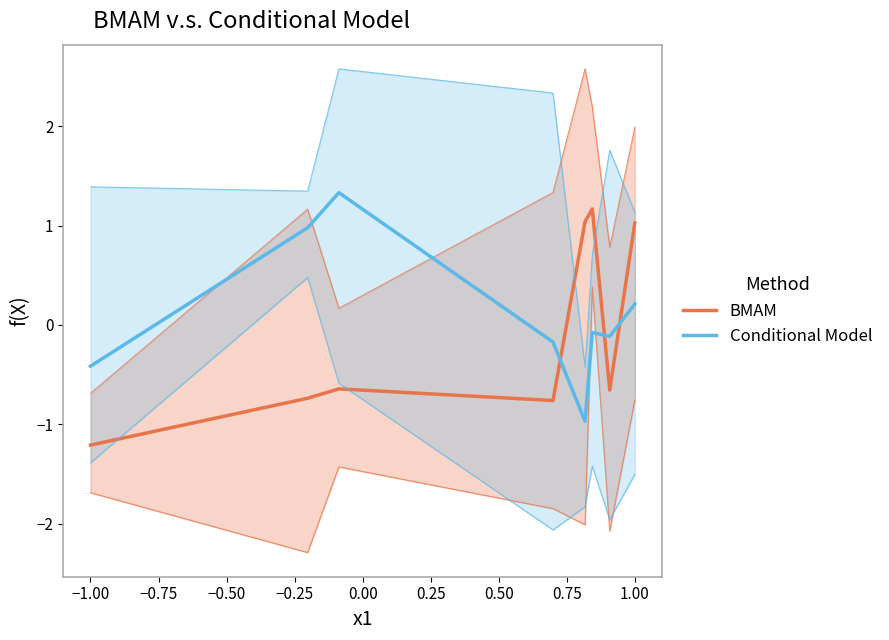

What is the value of the Conditional Model point at the 7th from the left?

-0.1